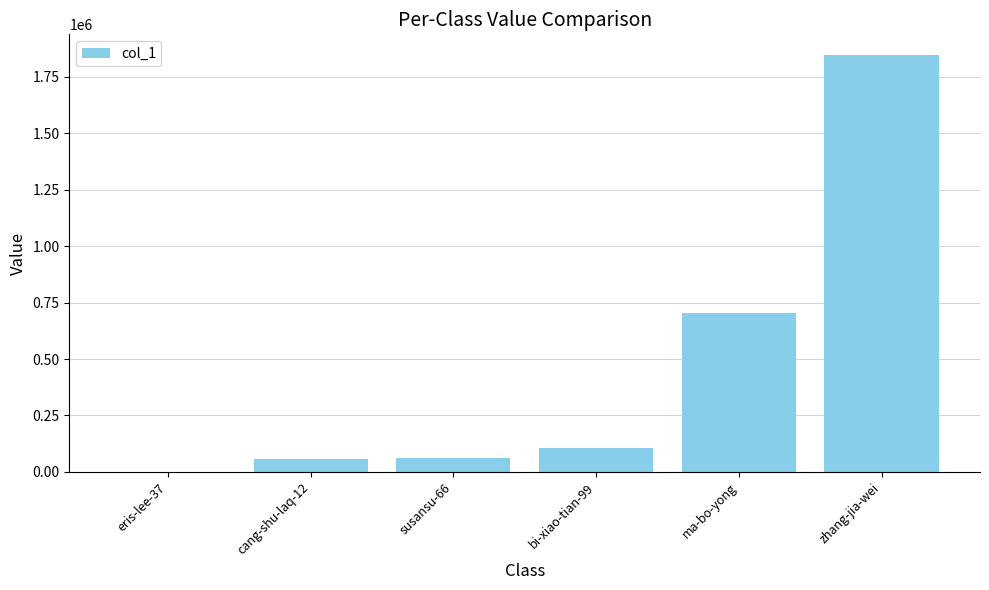

Are the bars horizontal?

No